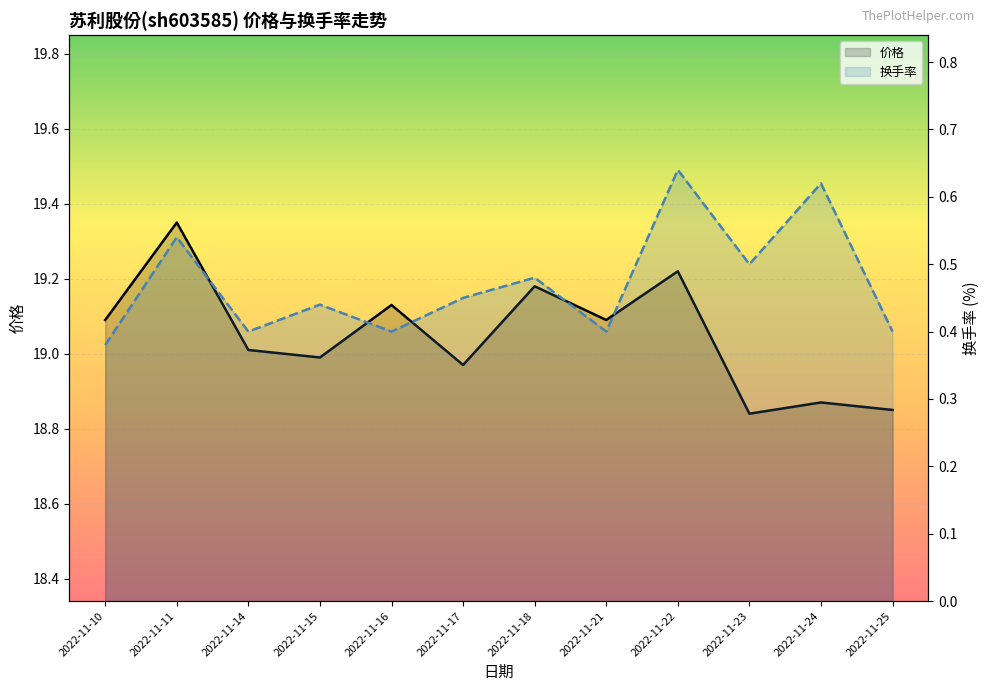

List the labels in order of 换手率 value, largest first.

2022-11-22, 2022-11-24, 2022-11-11, 2022-11-23, 2022-11-18, 2022-11-17, 2022-11-15, 2022-11-14, 2022-11-16, 2022-11-21, 2022-11-25, 2022-11-10